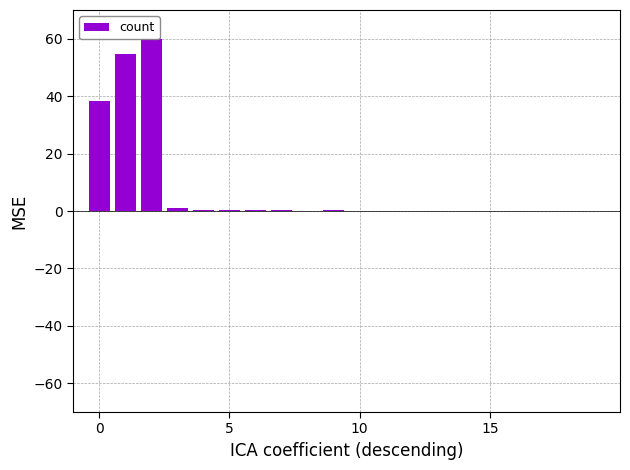

Does the chart contain any negative values?

No